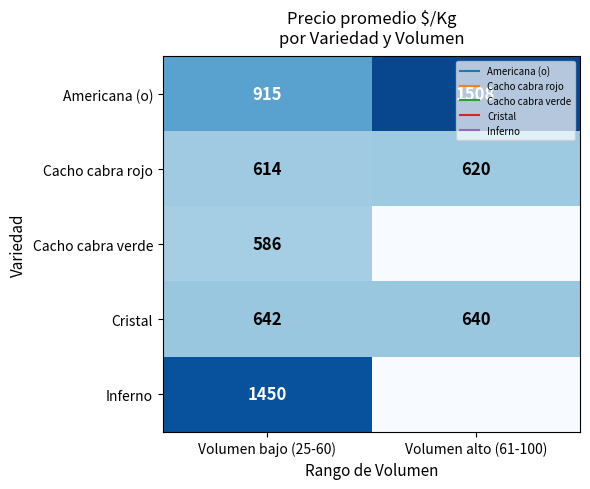

Read the Americana (o) value at Volumen alto (61-100).

1508